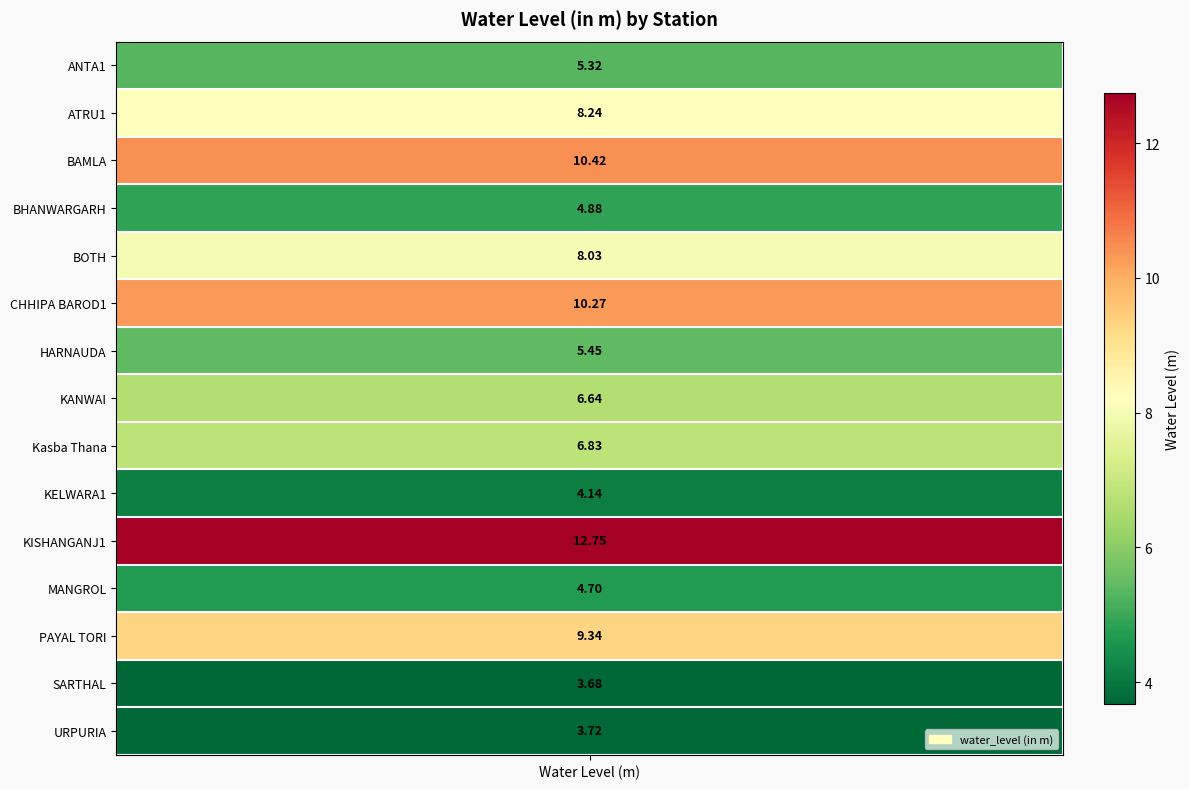

Between ANTA1 and KANWAI, which is larger?

KANWAI